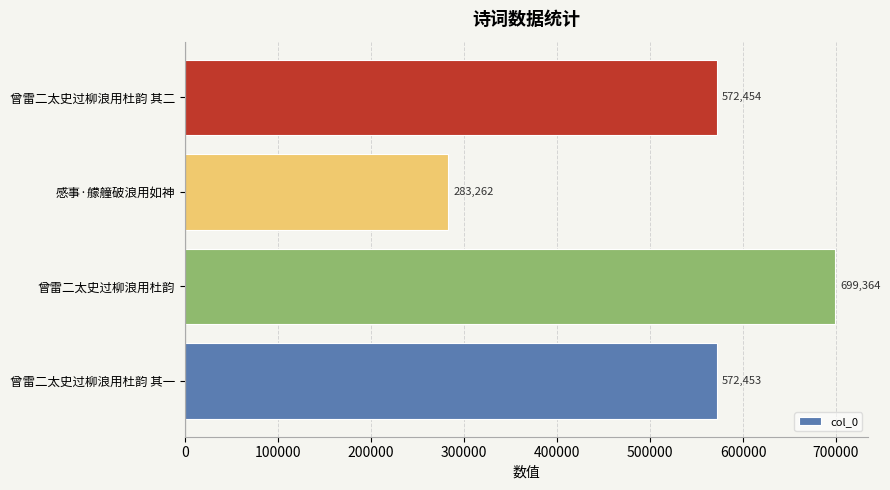

What is the change in value from 曾雷二太史过柳浪用杜韵 其一 to 感事·艨艟破浪用如神?

-289191